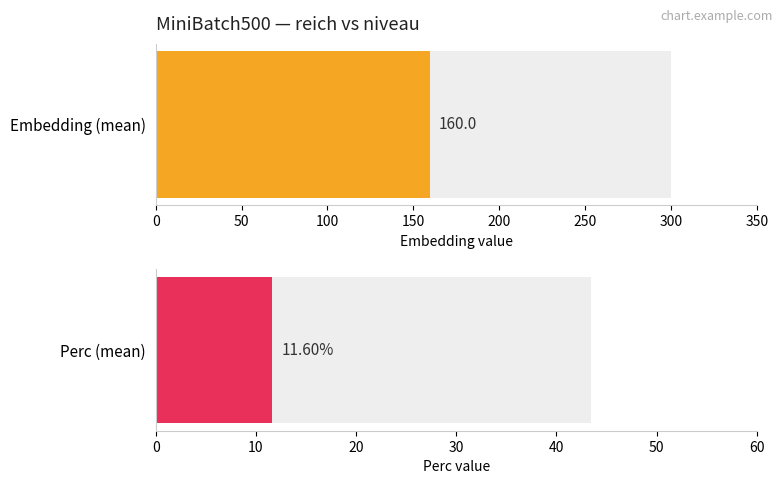

What is the average value of the Perc series?

11.6